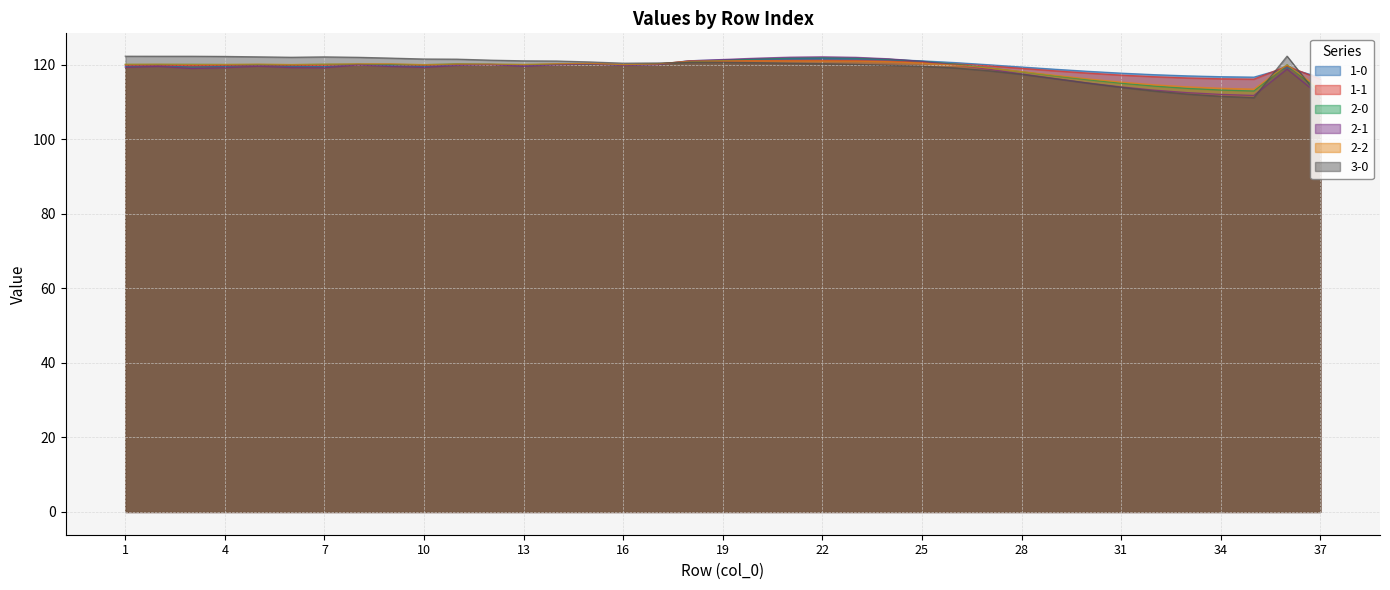

Is it true that 2-0 equals 121.8 at 21?

True